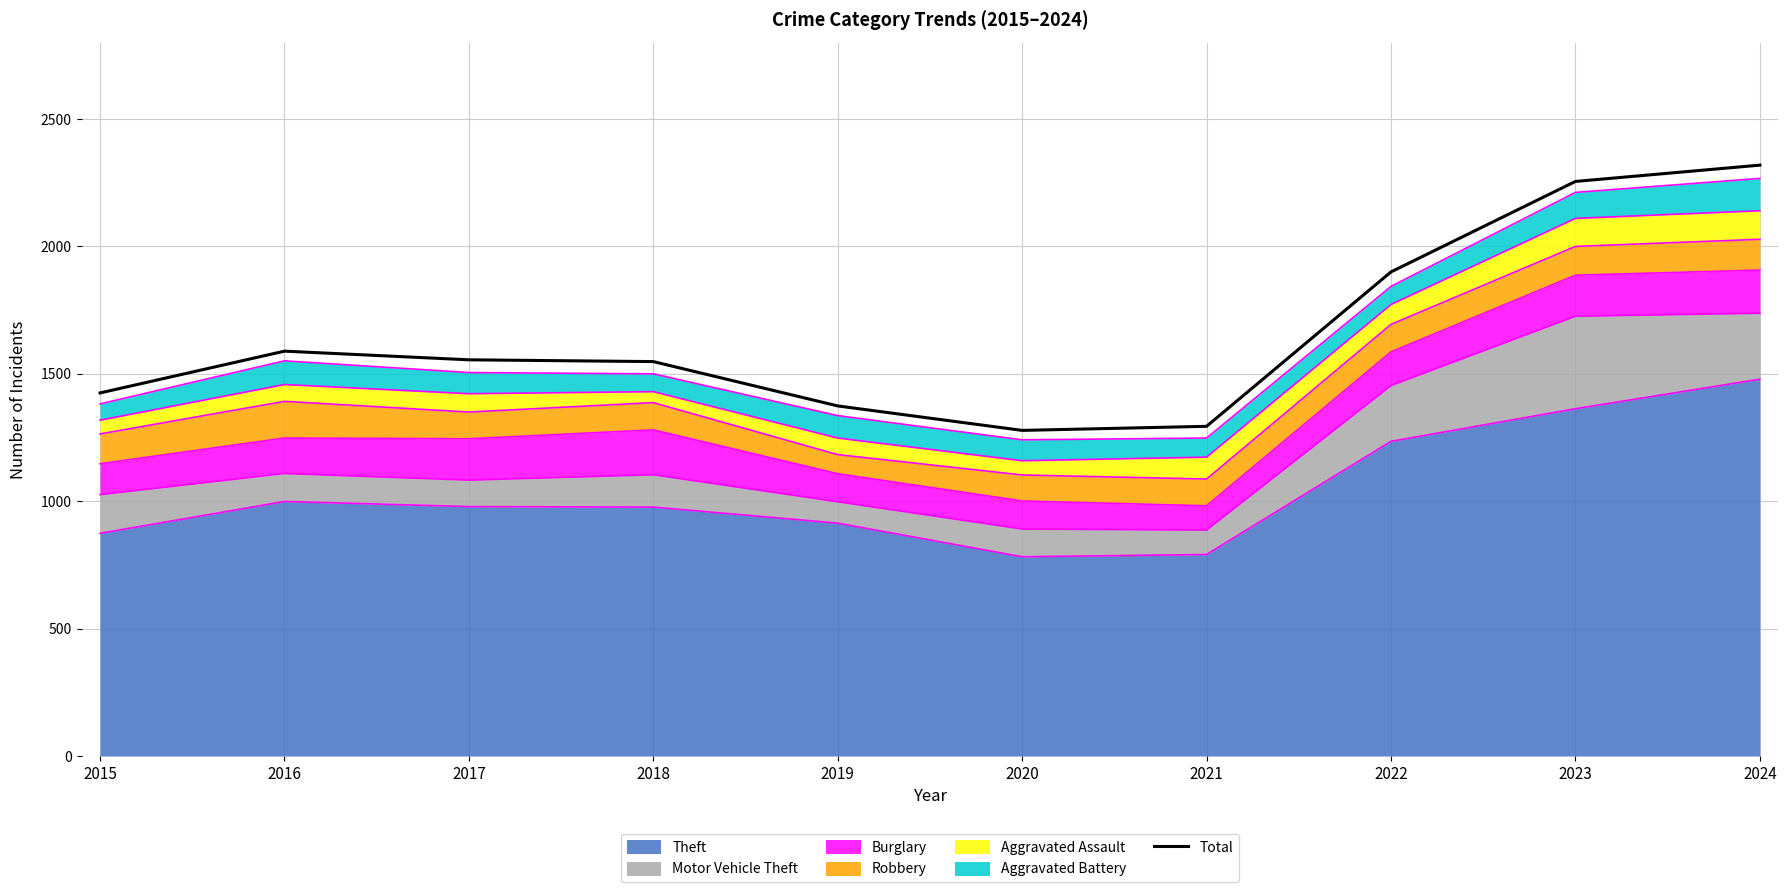

List the labels in order of value, largest first.

2024, 2023, 2022, 2016, 2017, 2018, 2015, 2019, 2021, 2020